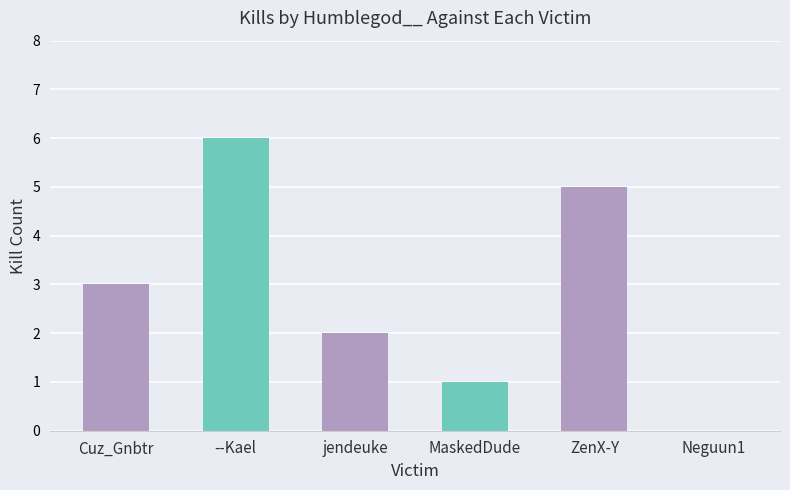

Between jendeuke and Neguun1, which is larger?

jendeuke